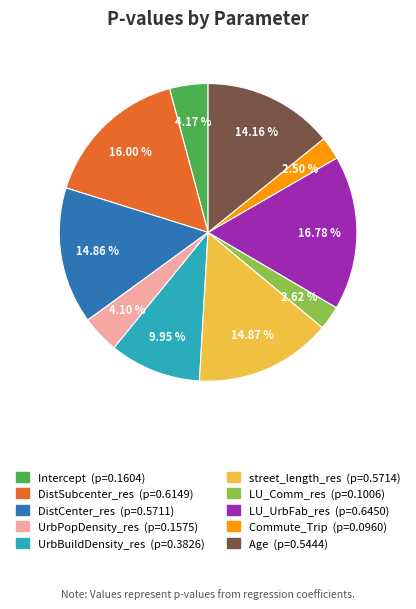

True or false: UrbPopDensity_res accounts for 17% of the total.

False